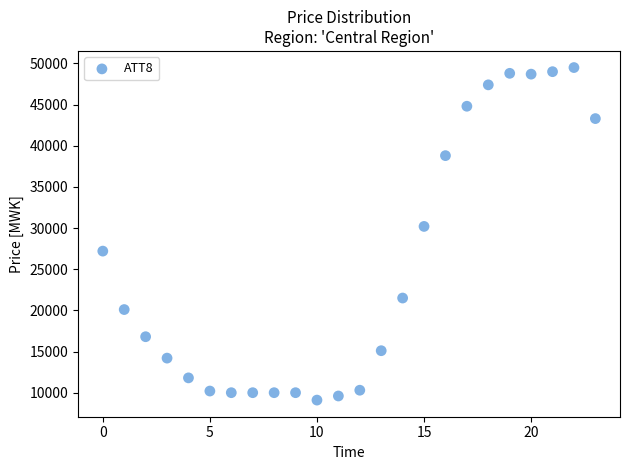

What Y value in the scatter plot is closest to 29300?

30200